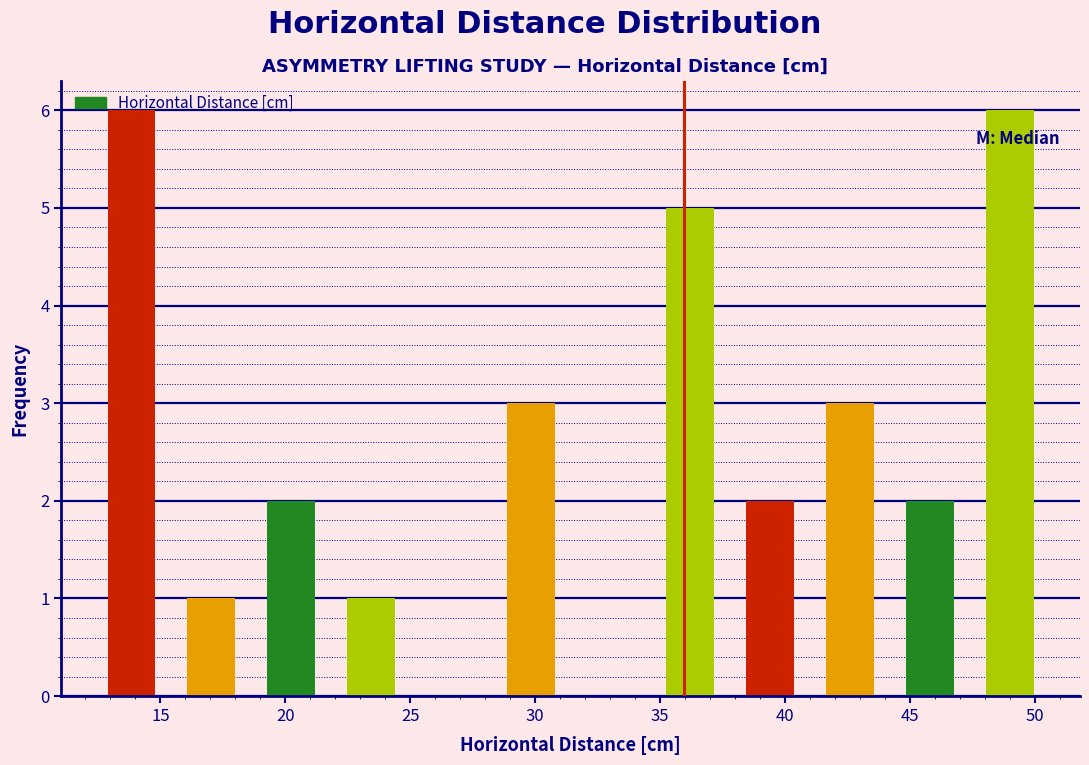

What is the height of the bar covering 47.5 to 50.5 on the x-axis? Neither the bar edges nor the heights are printed on the chart, so give them approximately, as read against the axes.

6